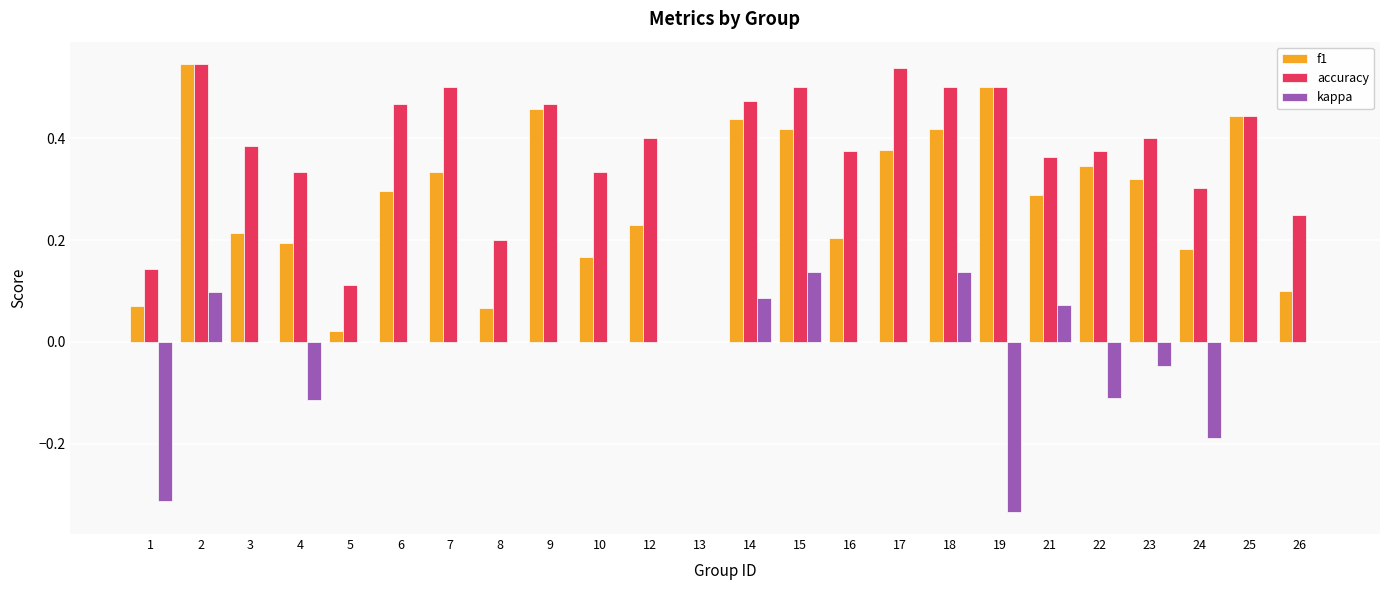

What are all the series names shown in the legend?

f1, accuracy, kappa